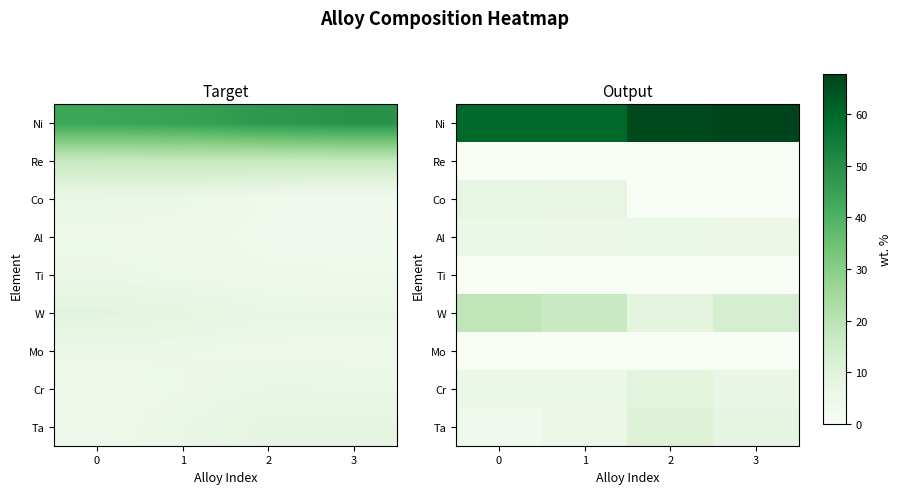

Is the value of Cr at 3 greater than the value of Mo at 3?

Yes